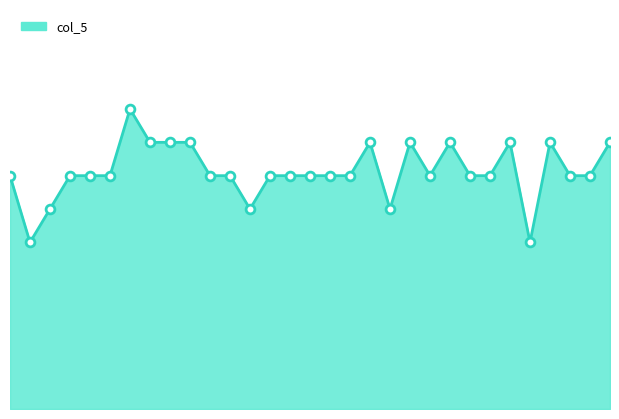

How many lines are shown in the chart?

1